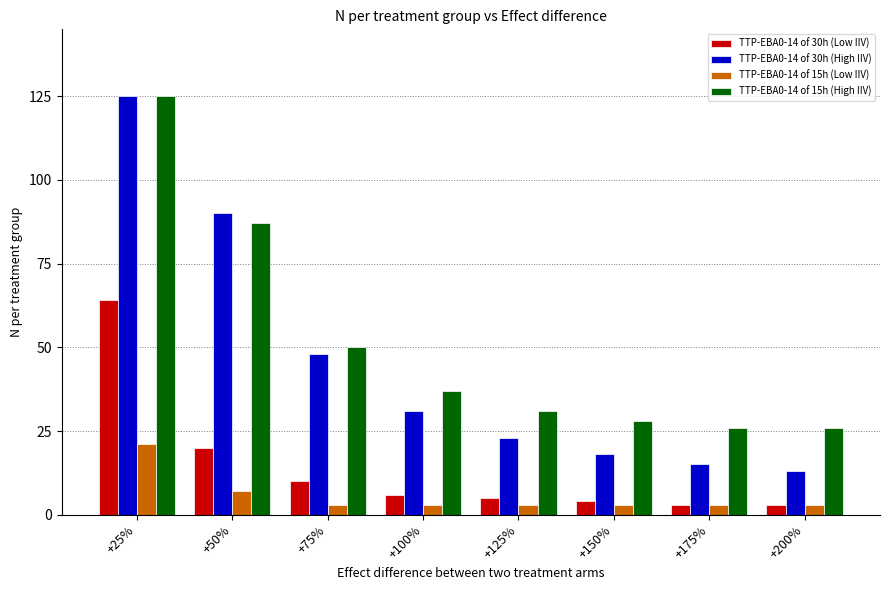

Which series changed the most between +50% and +150%?

TTP-EBA0-14 of 30h (High IIV)